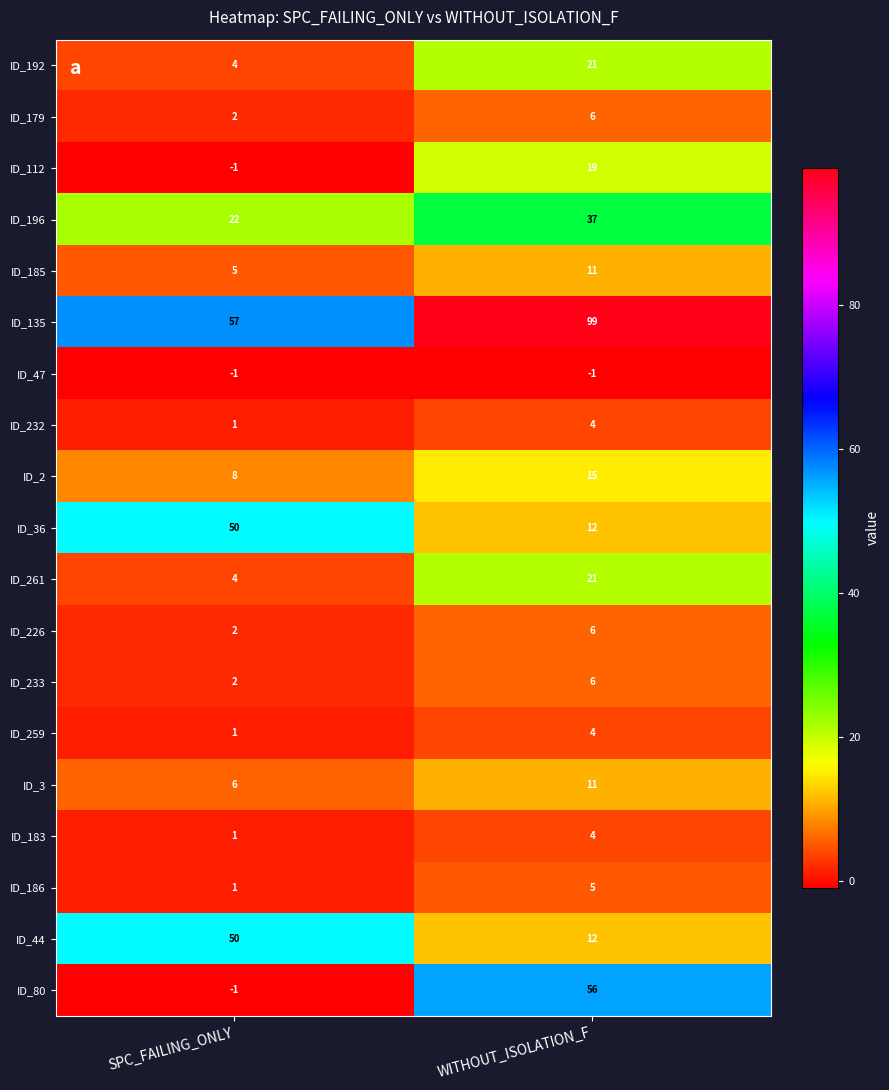

What is the difference between the ID_186 values at WITHOUT_ISOLATION_F and SPC_FAILING_ONLY?

4